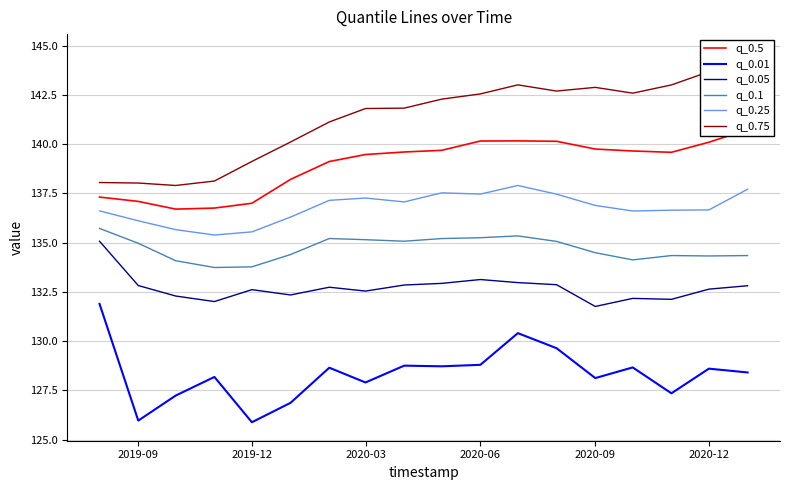

The q_0.1 series shows 135.2 at 2020-03. True or false?

True